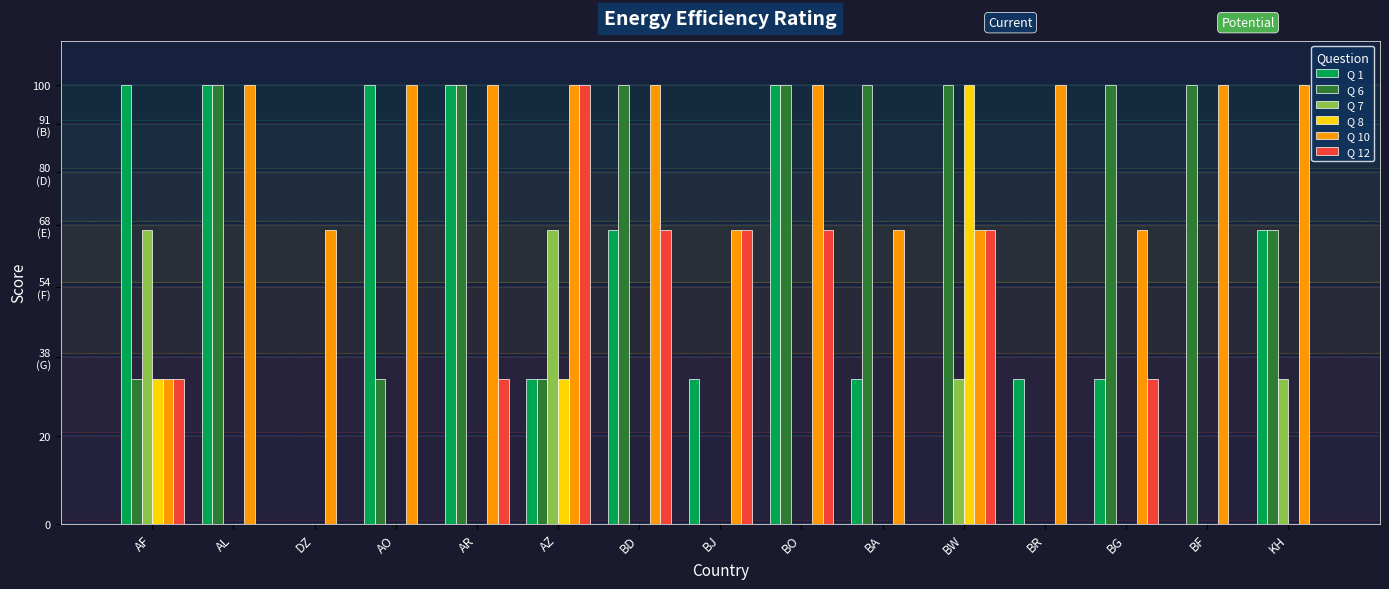

Are the bars grouped side by side (vs. stacked)?

Yes